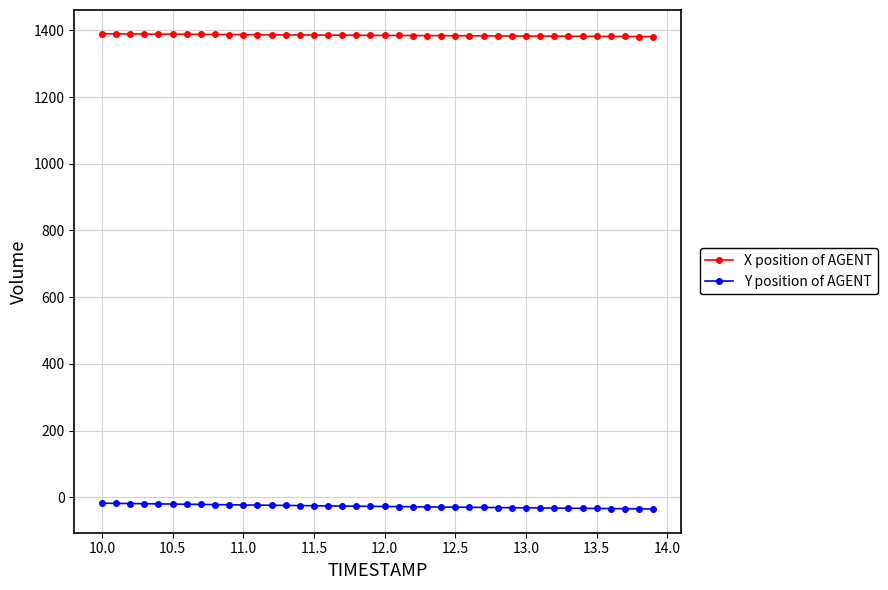

What is the value of the X position of AGENT point at the 15th from the left?

1386.2